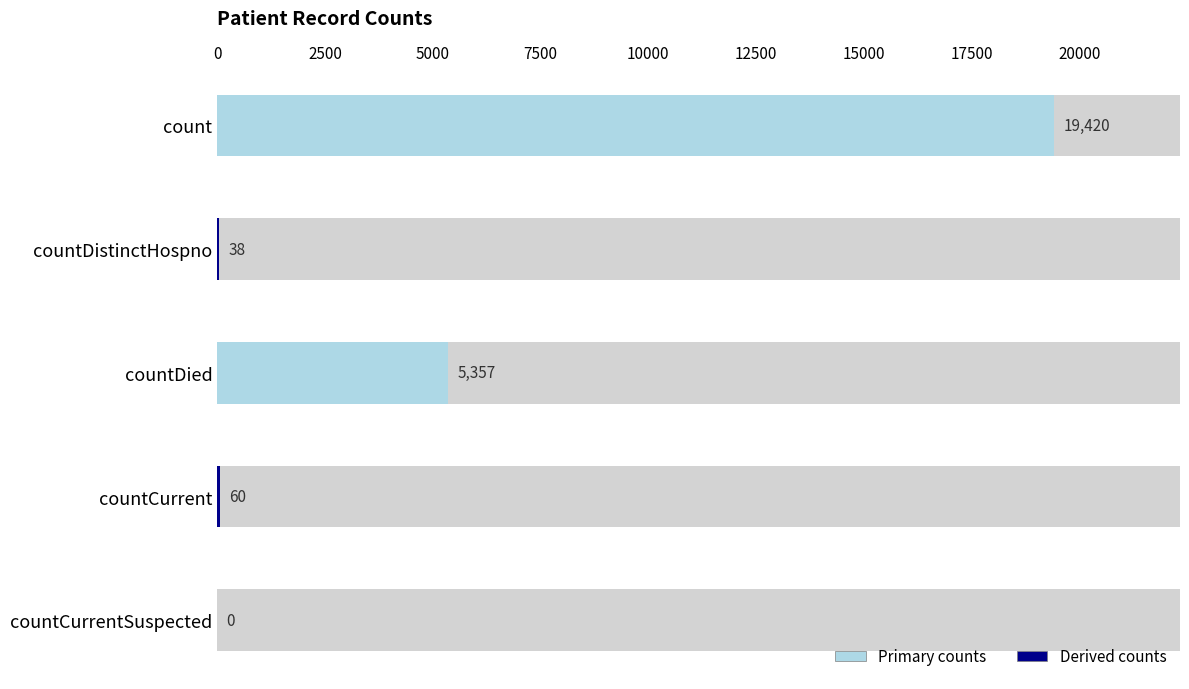

How many values exceed 60?

2